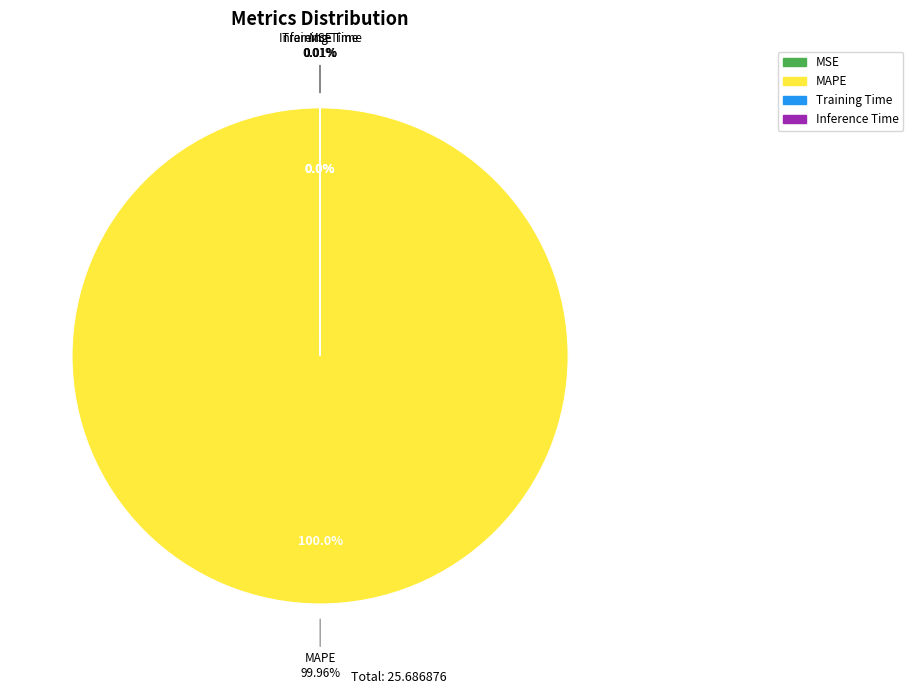

Is it true that Training Time is 0% of the pie?

True